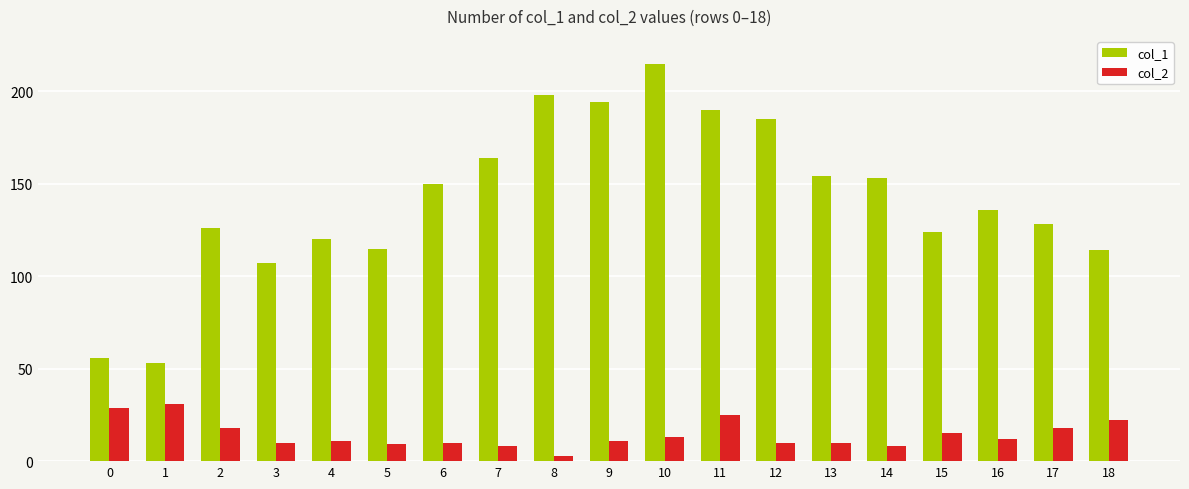

At which category does the chart reach its peak across all series?

10